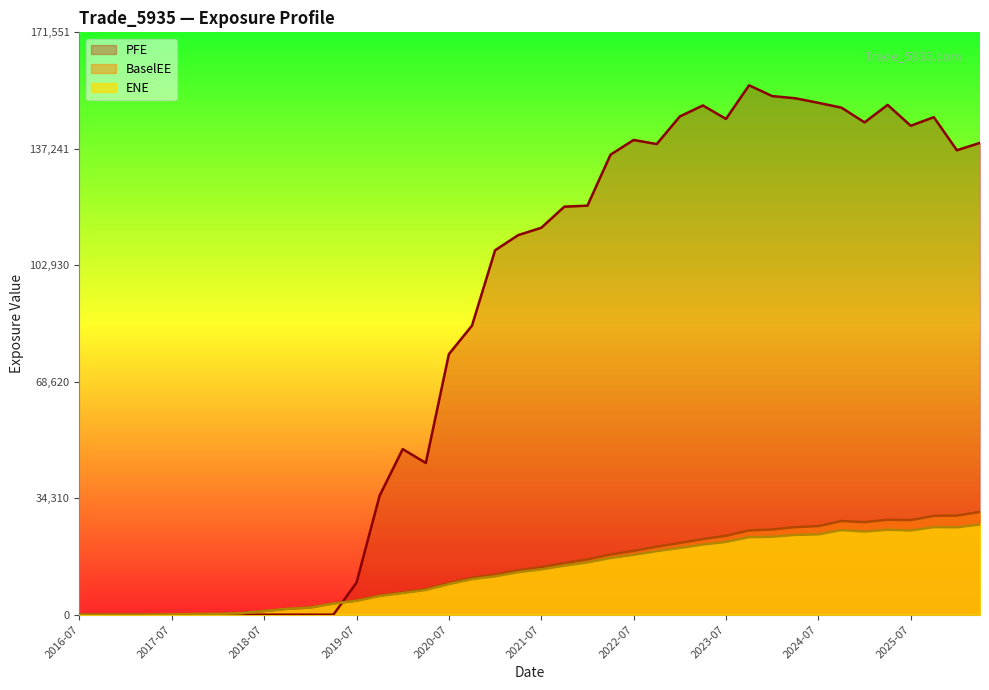

Rank the series at 2020-01-06 from highest to lowest value.

PFE, BaselEE, ENE